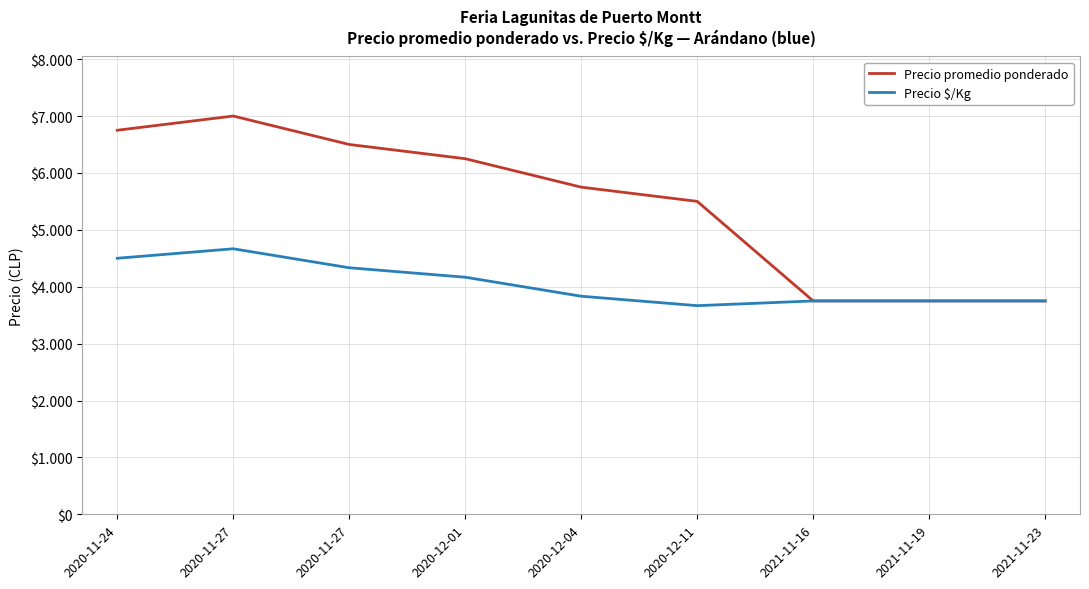

True or false: Precio $/Kg and Precio promedio ponderado cross at least once.

False